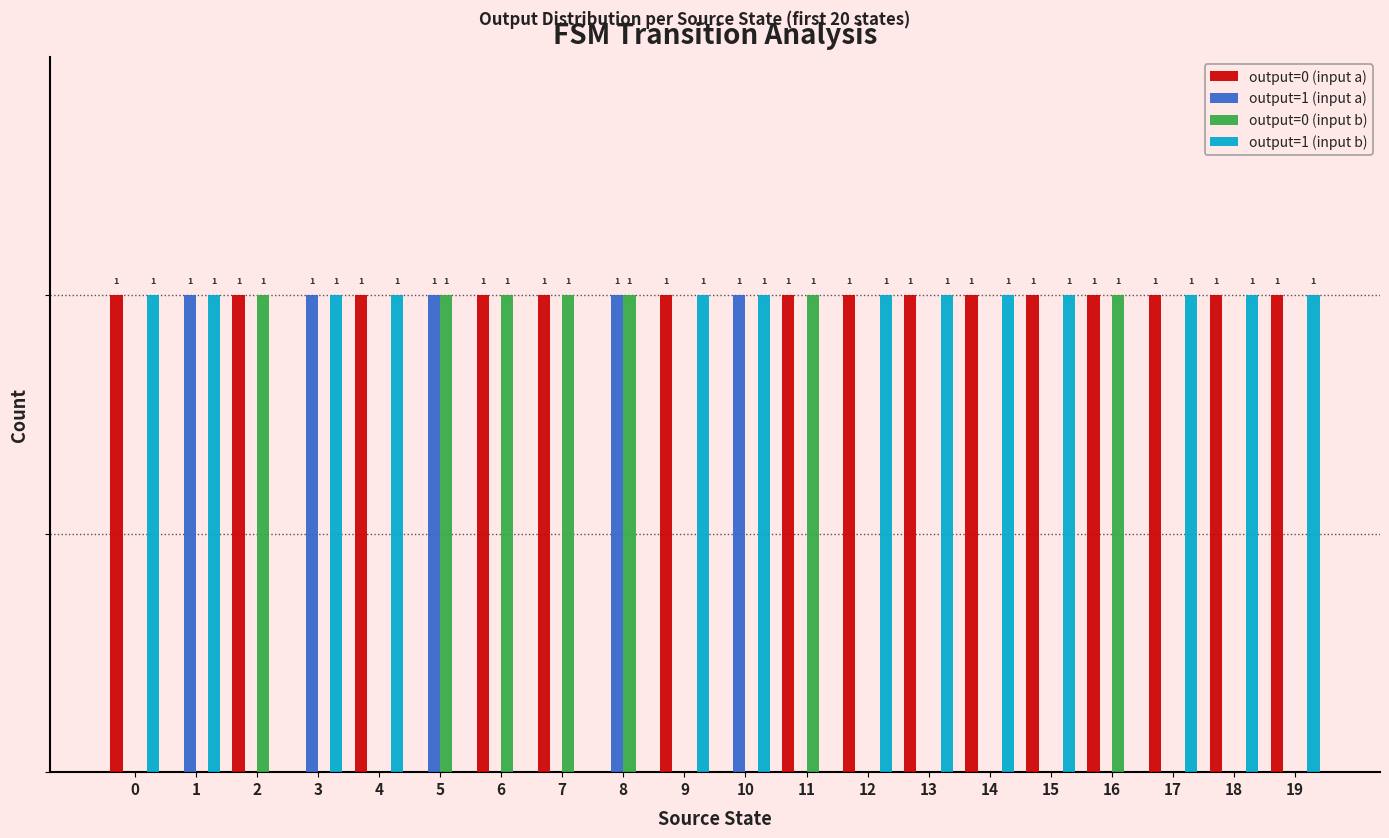

Between 15 and 4, which is larger?

15